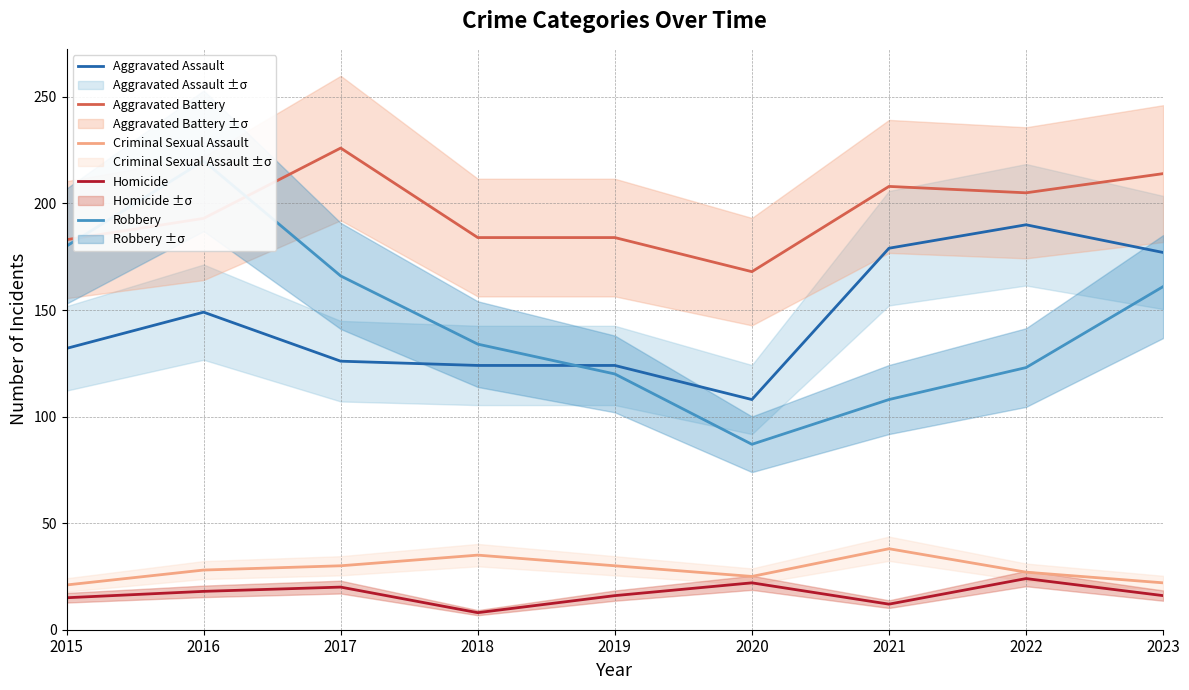

At which label does Homicide first exceed 16?

2016